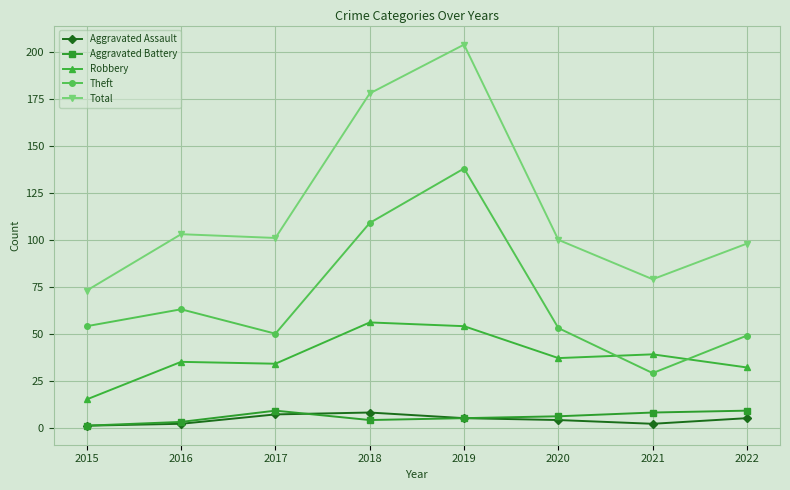

True or false: Robbery and Aggravated Assault cross at least once.

False